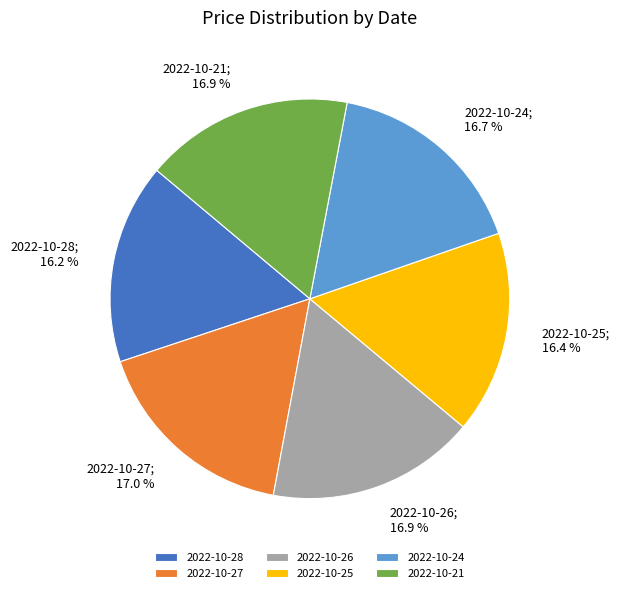

Which slice is the largest?

2022-10-27